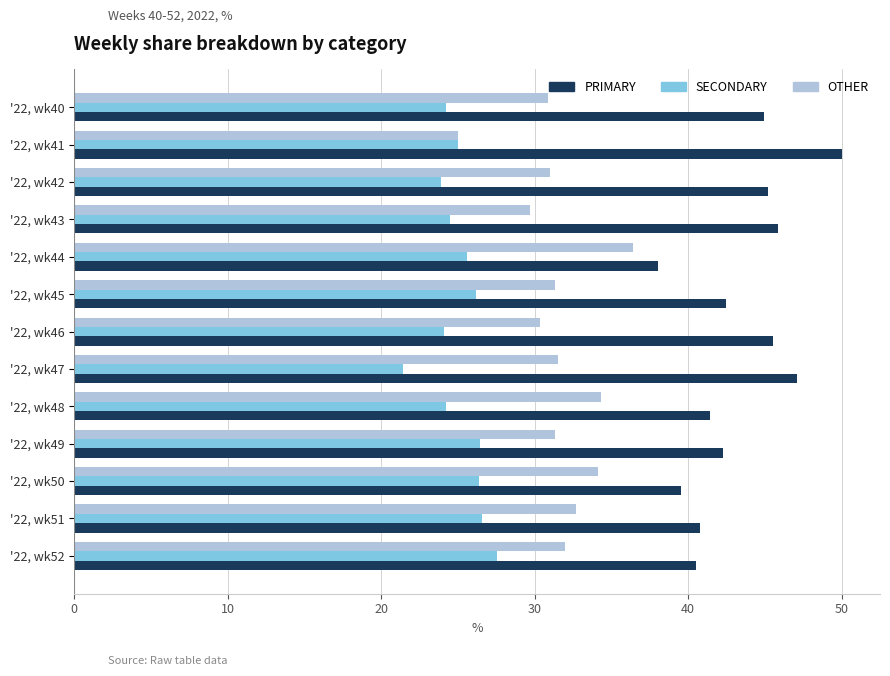

What is the difference between the maximum and minimum values in the SECONDARY series?

6.1